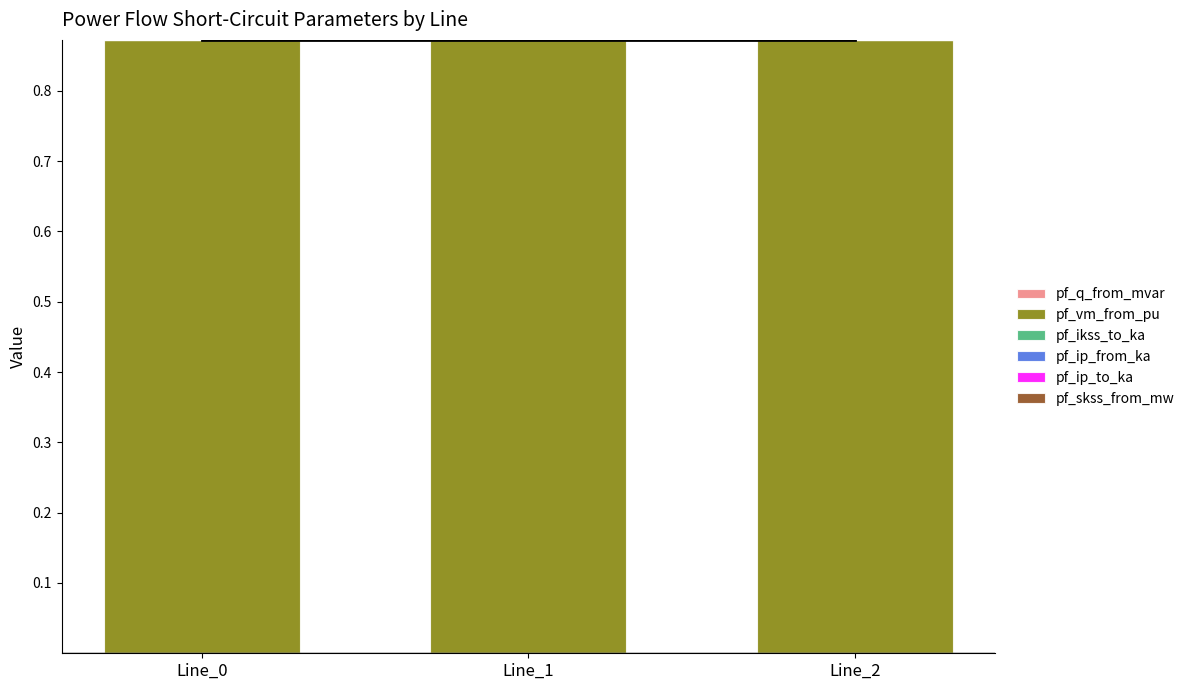

Rank the categories by pf_skss_from_mw value from highest to lowest.

Line_0, Line_1, Line_2